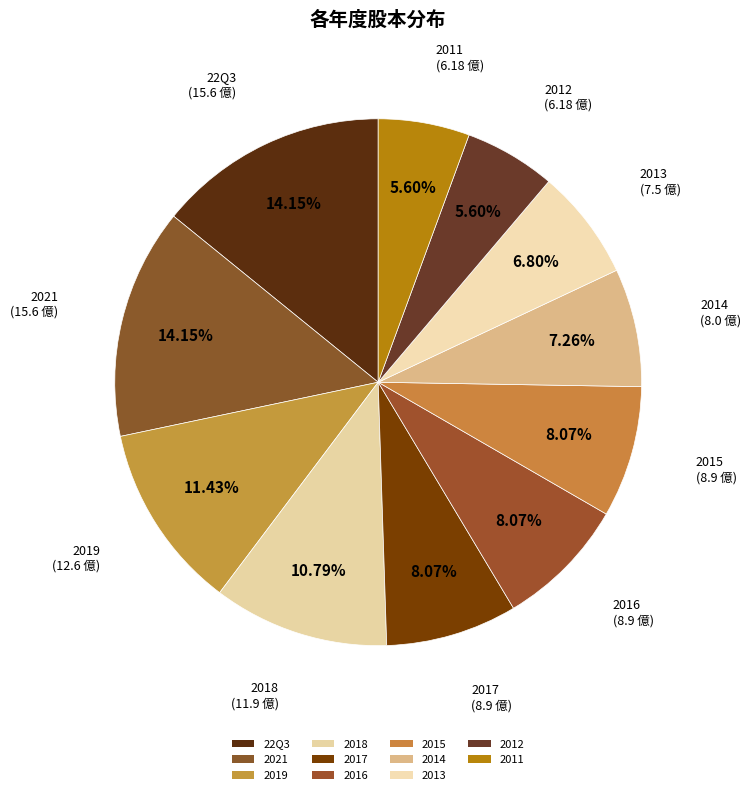

The 22Q3 slice represents 14% of the pie. True or false?

True